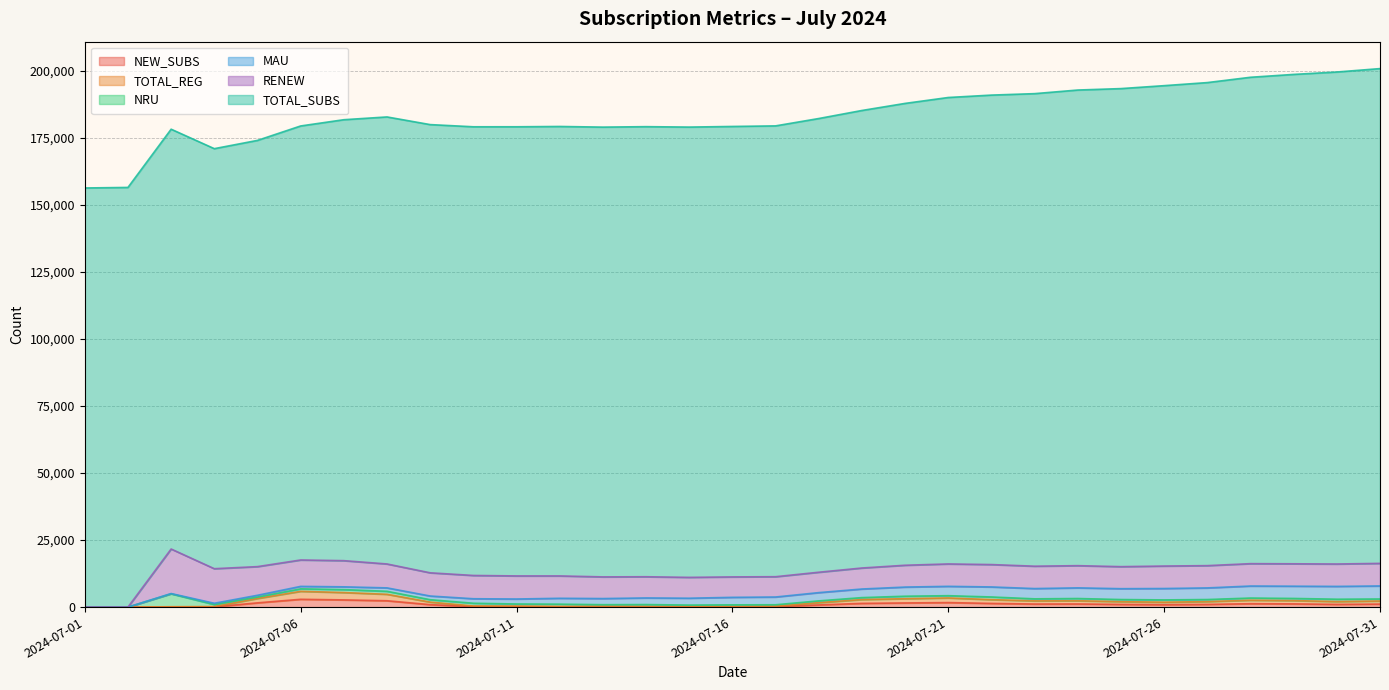

Where is TOTAL_REG nearest to the value 1483?

2024-07-19